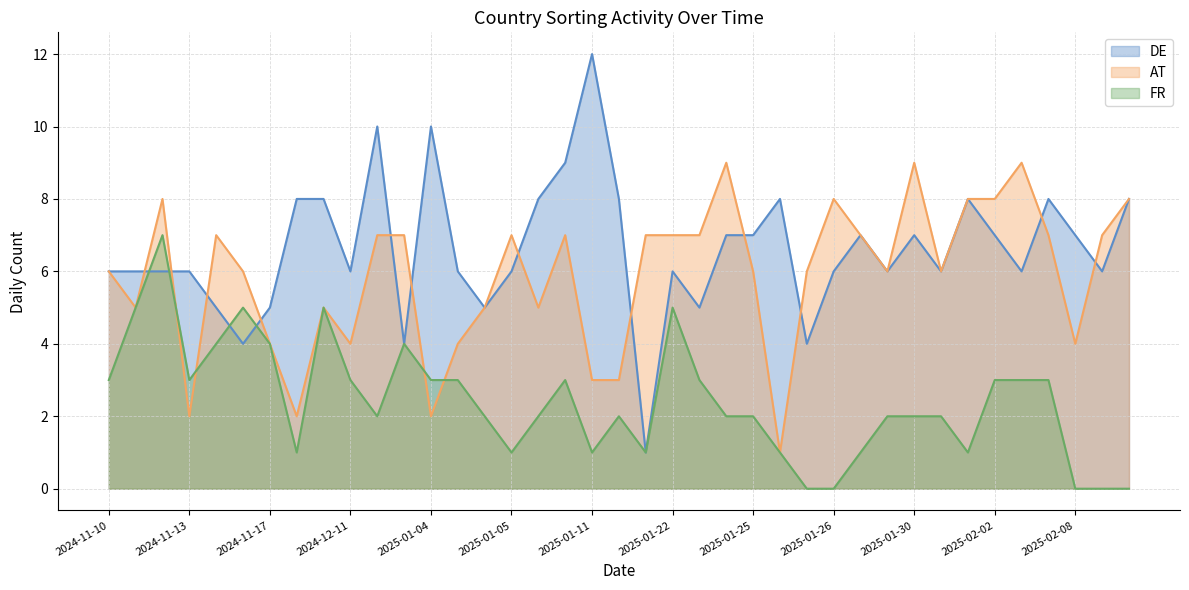

Which series has the largest range (max minus min)?

DE